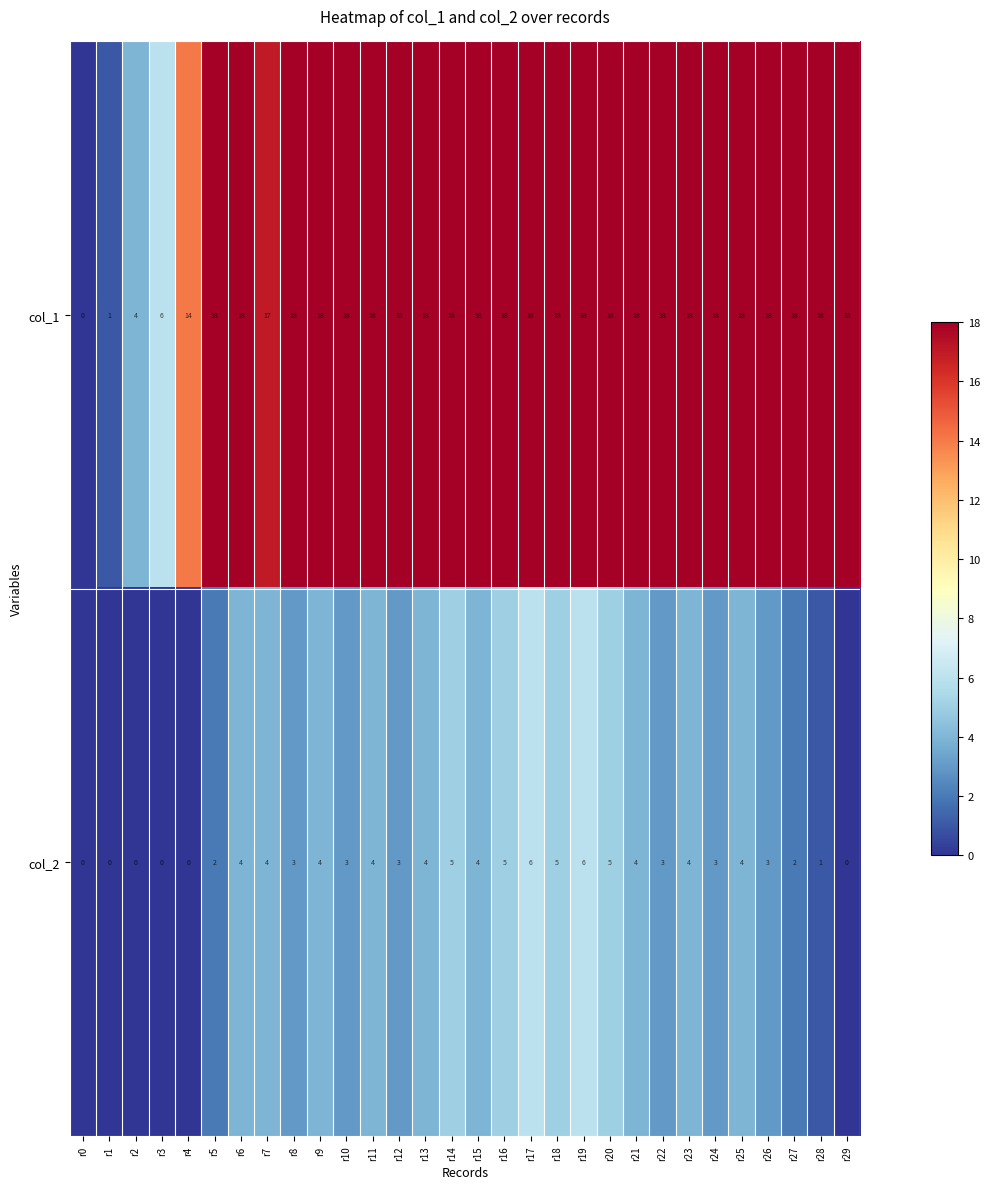

What is the difference between the col_1 values at r4 and r9?

4